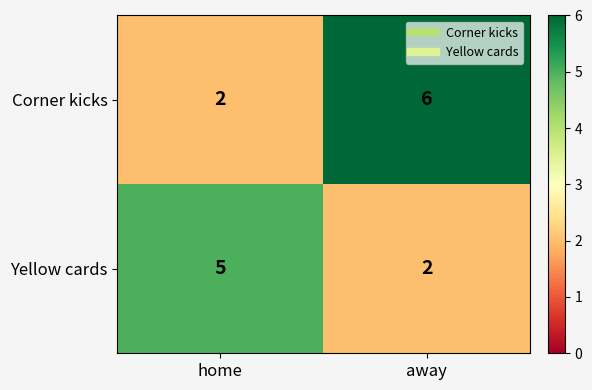

Reading left to right, list all the values displayed in this chart.

Corner kicks: 2	6
Yellow cards: 5	2